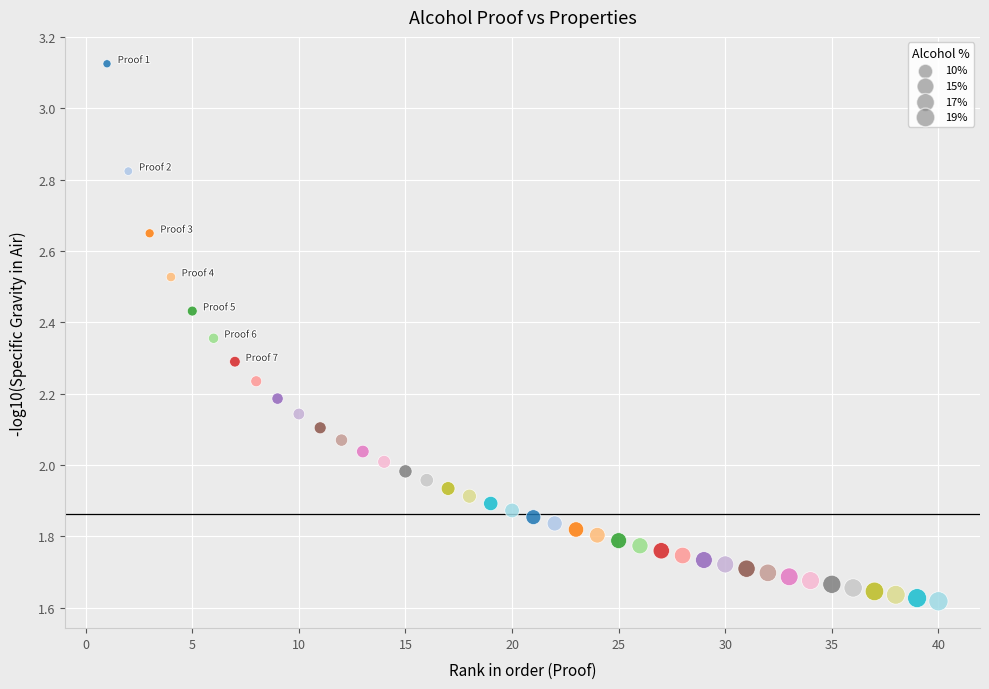

What is the range of X values (max minus min)?

39.0